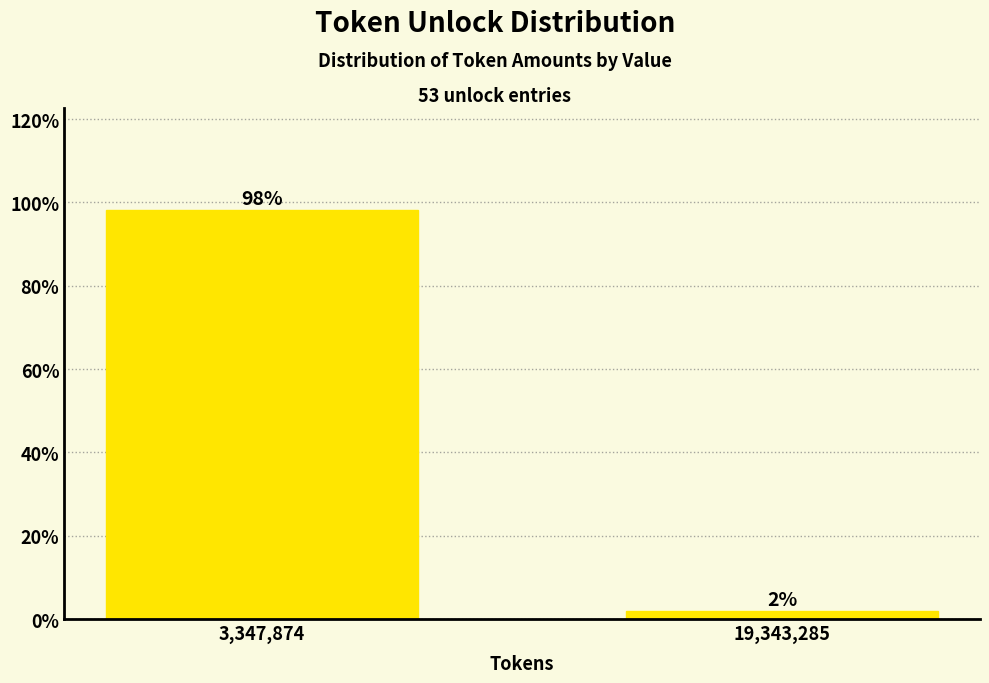

What is the value of the 1st bar from the left?

98.1